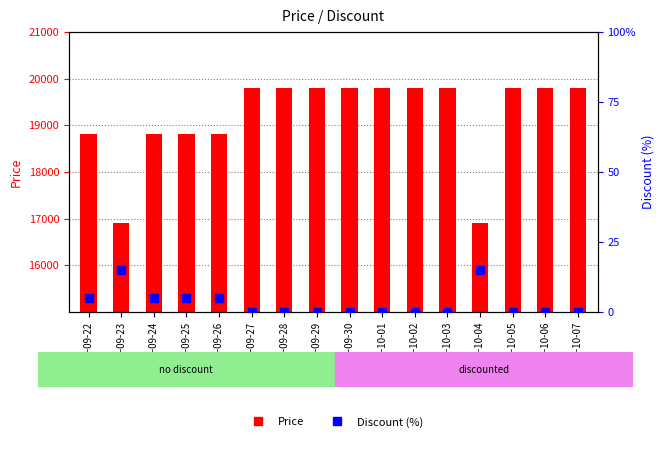

At which category is the sum across all series the highest?

2023-09-27